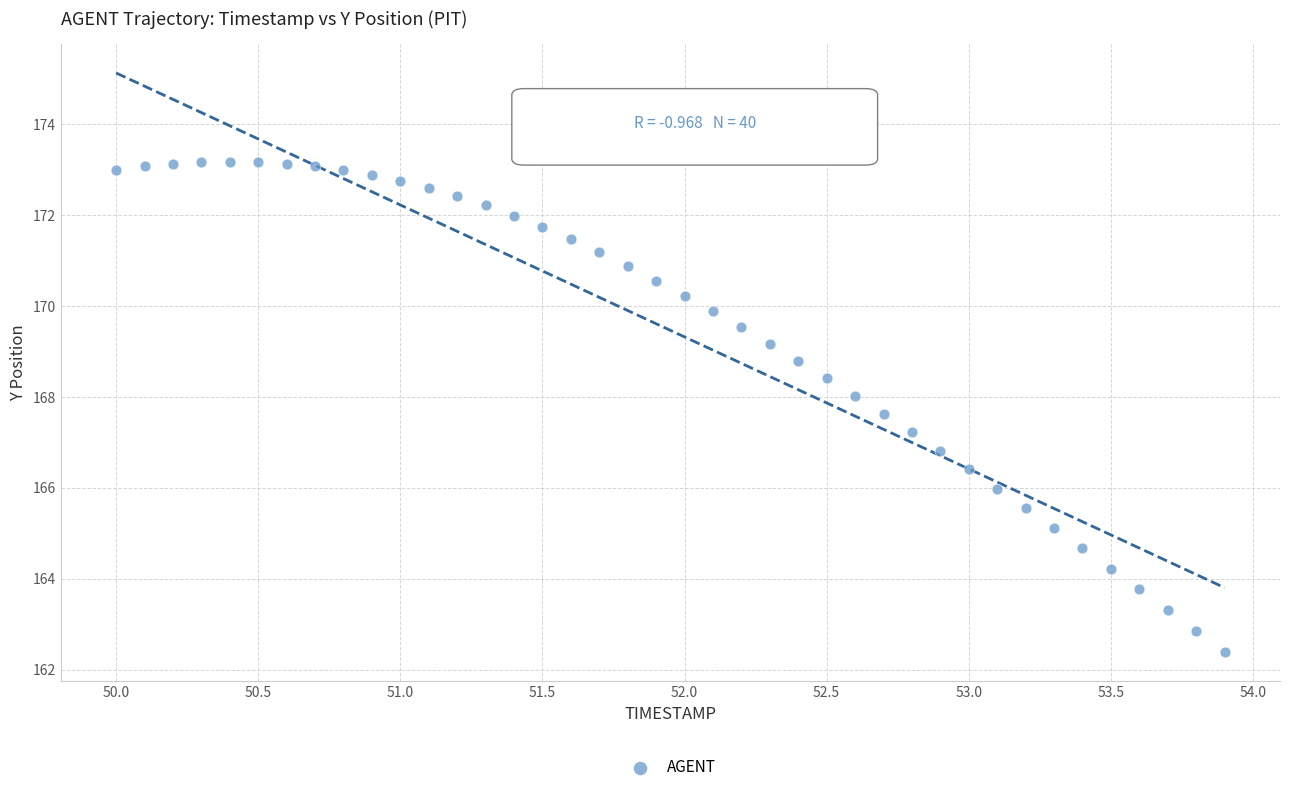

What is the range of Y values (max minus min)?

10.8